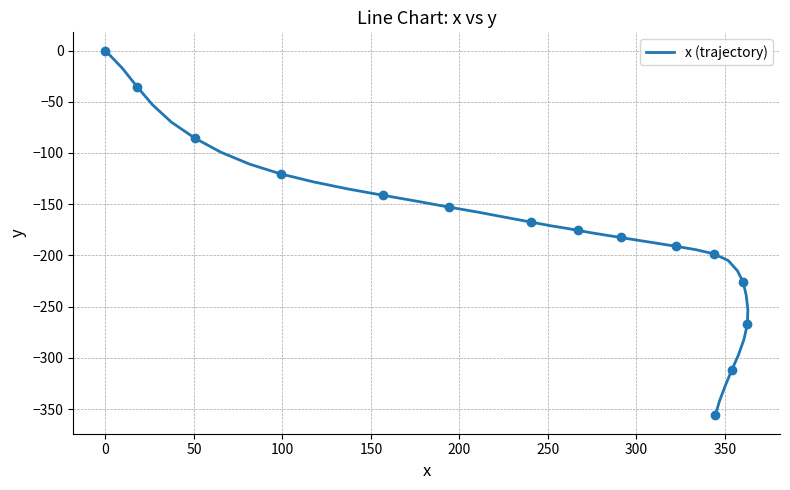

How many lines are shown in the chart?

1